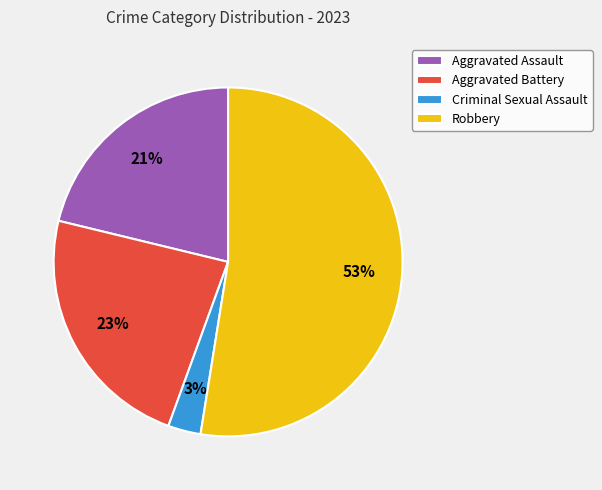

What is the ratio of the value at Aggravated Assault to the value at Robbery?

0.4